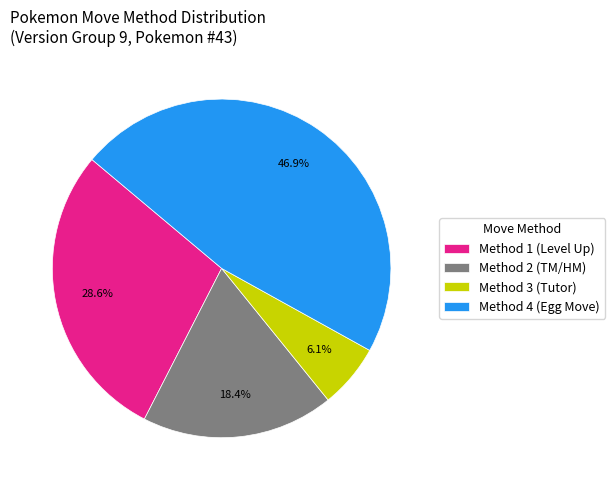

Which category has the smallest portion of the pie?

Method 3 (Tutor)